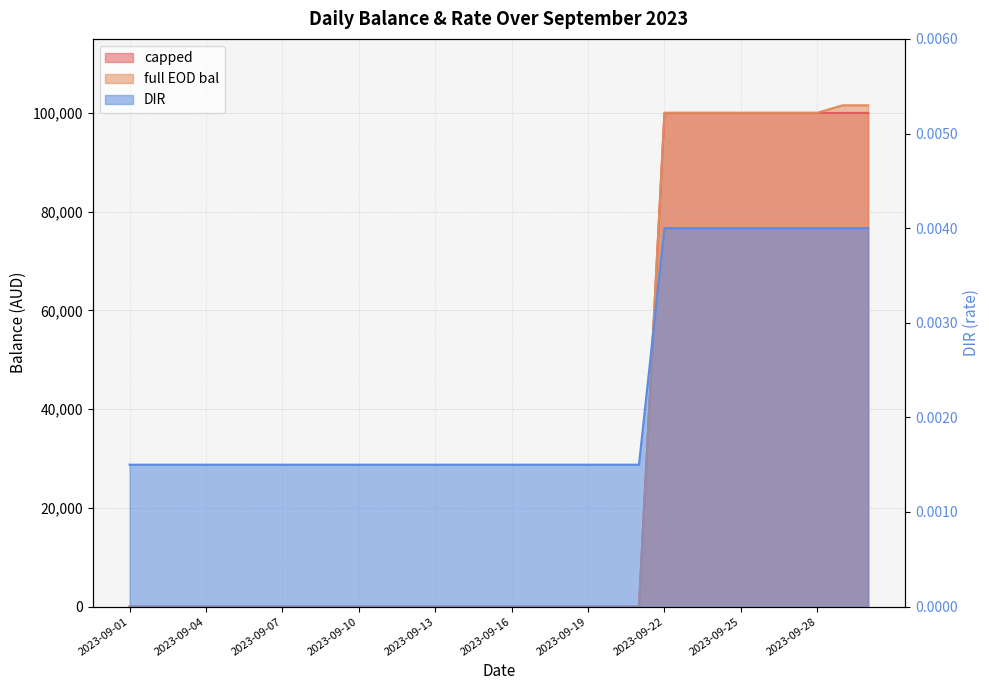

What is the difference between the capped values at 2023-09-22 and 2023-09-01?

100000.0